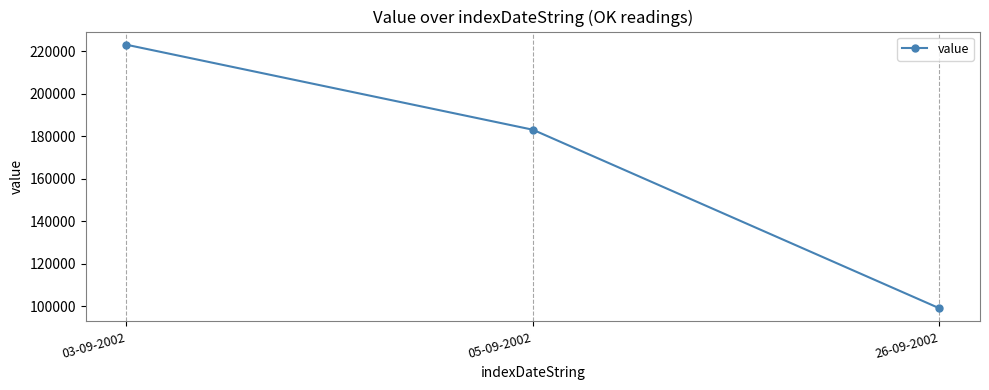

Between 05-09-2002 and 26-09-2002, which is larger?

05-09-2002